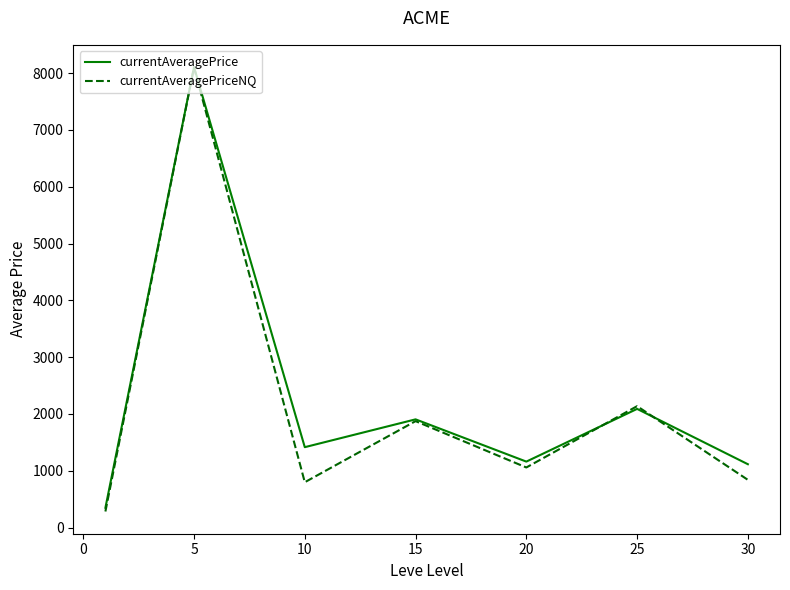

What is the highest value of the currentAveragePrice series?

8105.1